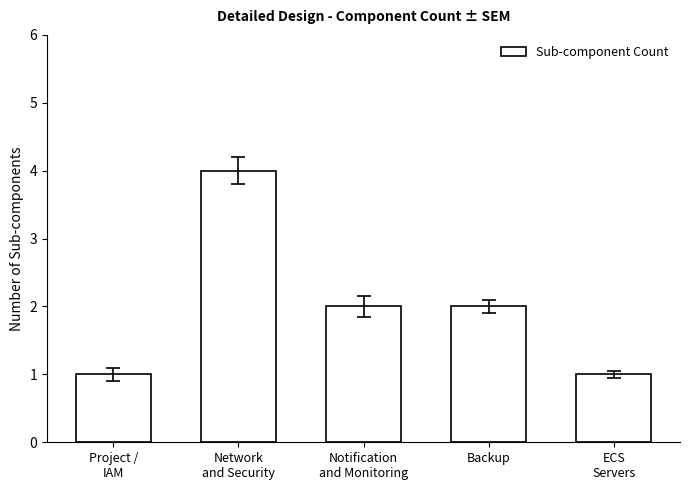

Which has a higher value, Network
and Security or ECS
Servers?

Network
and Security